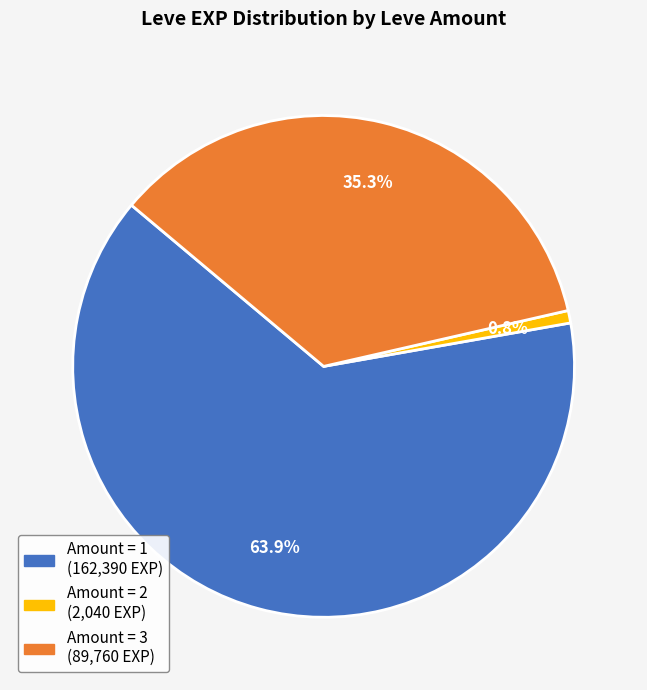

Is there a majority slice in this chart?

Yes